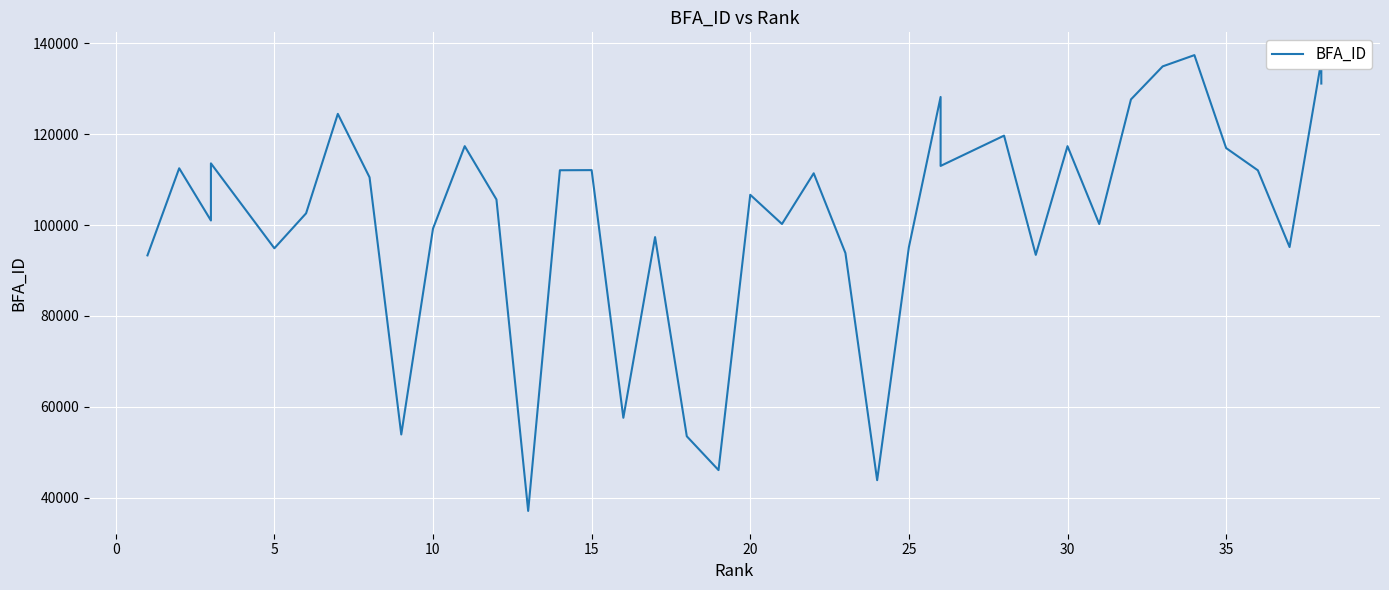

How many points are higher than both their immediate neighbors (excluding endpoints)?

13